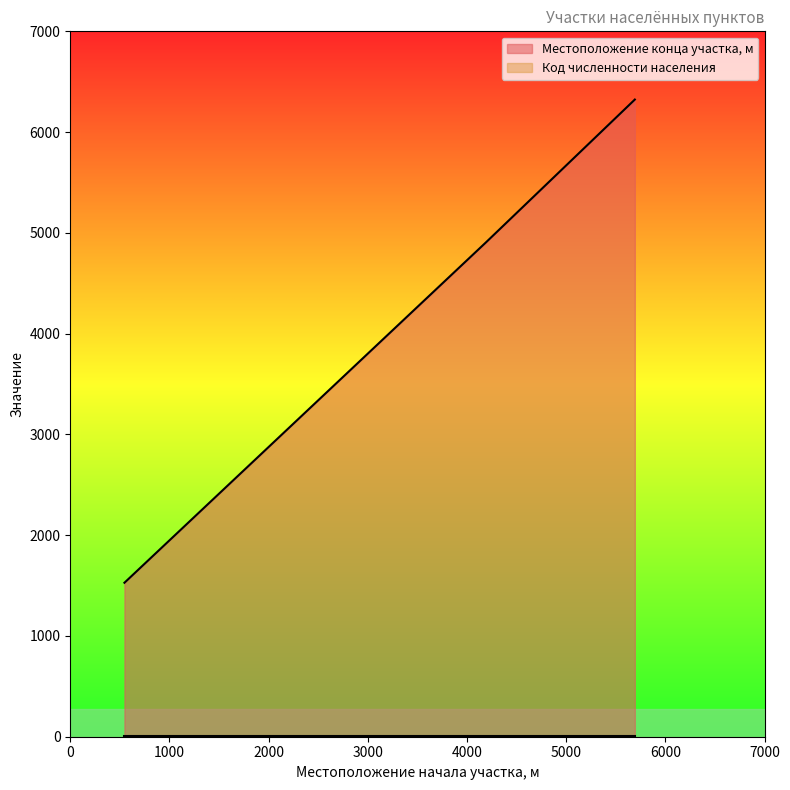

The value at 5692 is 10735. True or false?

False